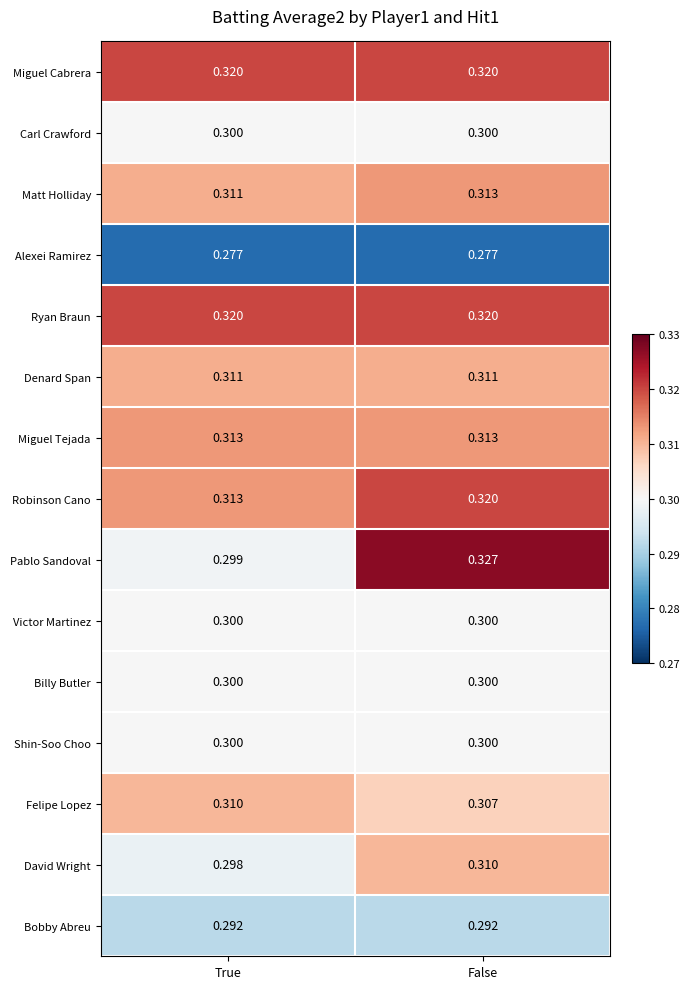

Which category has the highest value across all series?

False